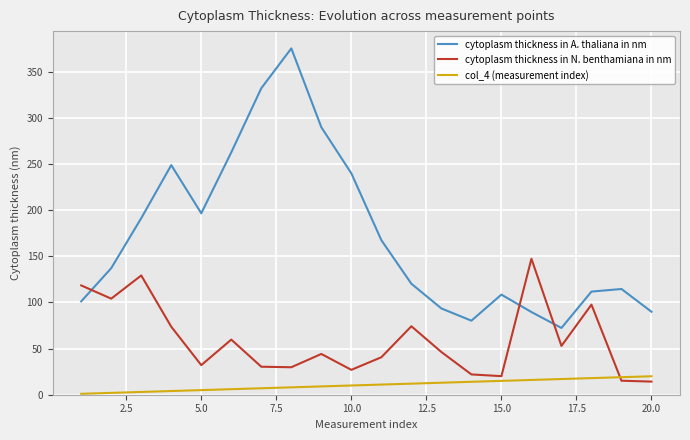

True or false: col_4 (measurement index) and cytoplasm thickness in A. thaliana in nm intersect in this chart.

False